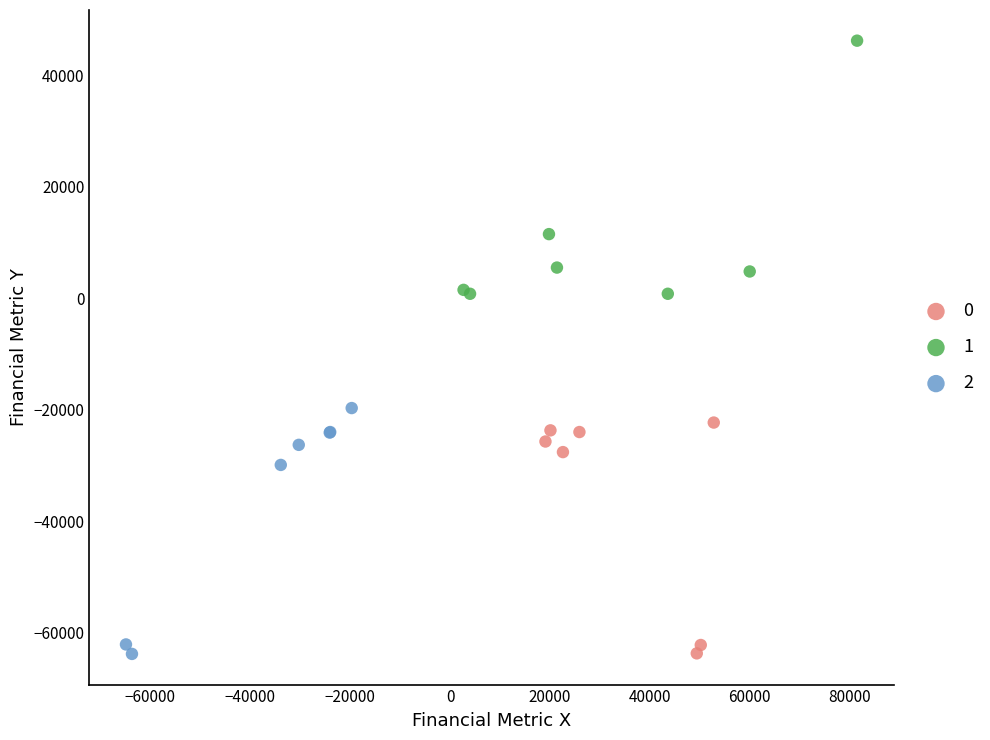

Which series reaches the maximum Y coordinate?

1